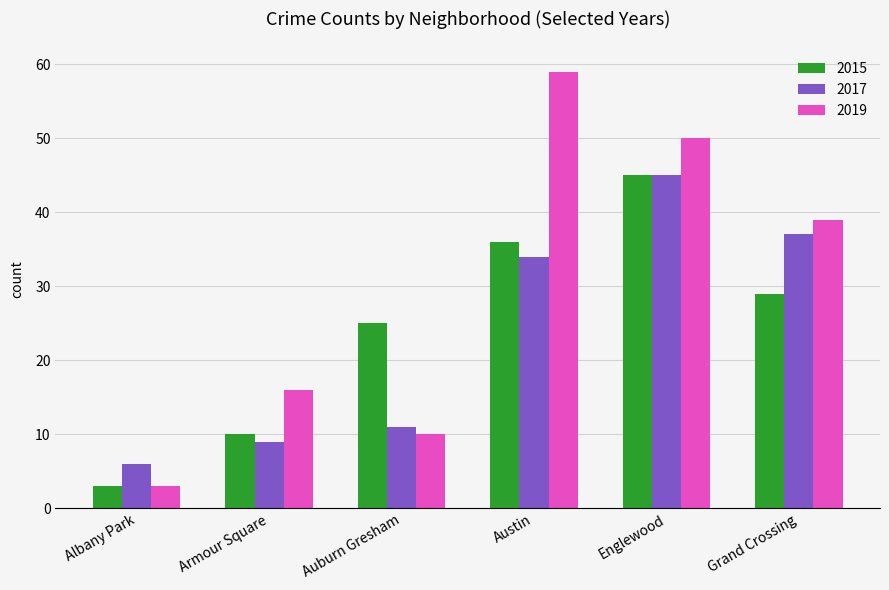

Are the bars horizontal?

No